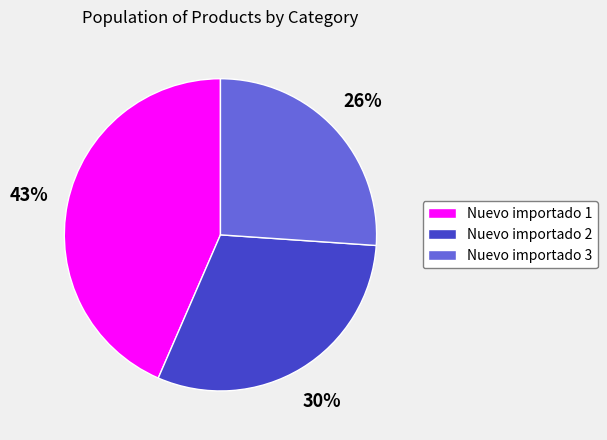

How many segments does this pie chart have?

3